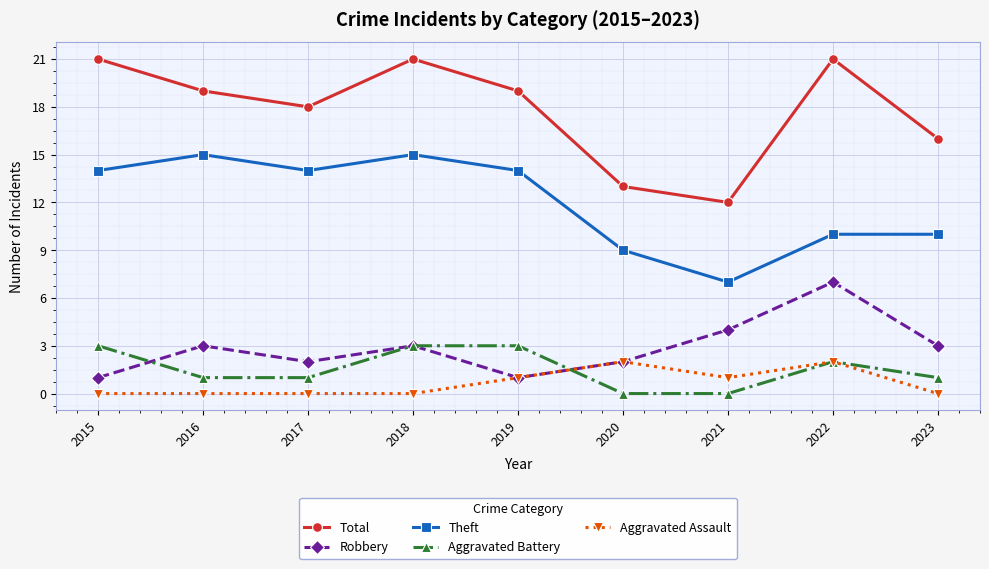

Is the value of Theft at 2018 greater than the value of Aggravated Assault at 2022?

Yes